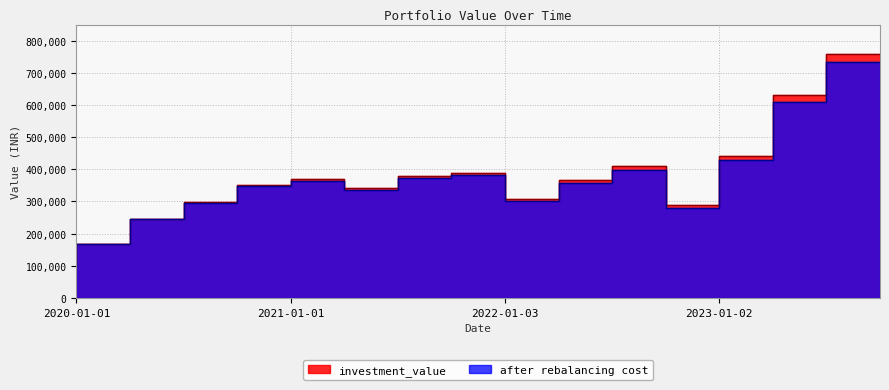

What is the average value of the investment_value series?

365029.6